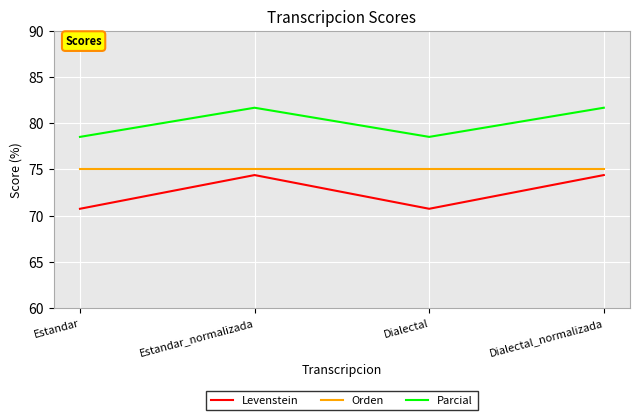

True or false: Levenstein has more than 2 points higher than both neighbors.

False